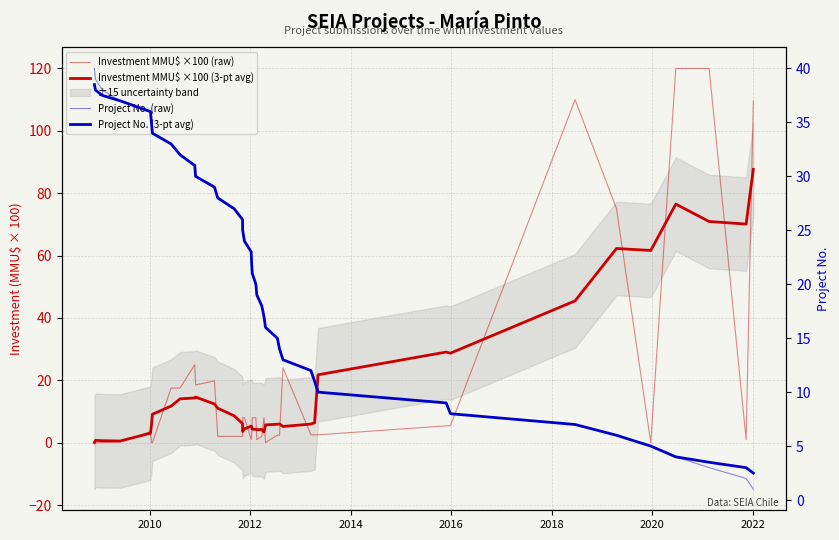

How many data points in Project No. (raw) are less than 21?

20